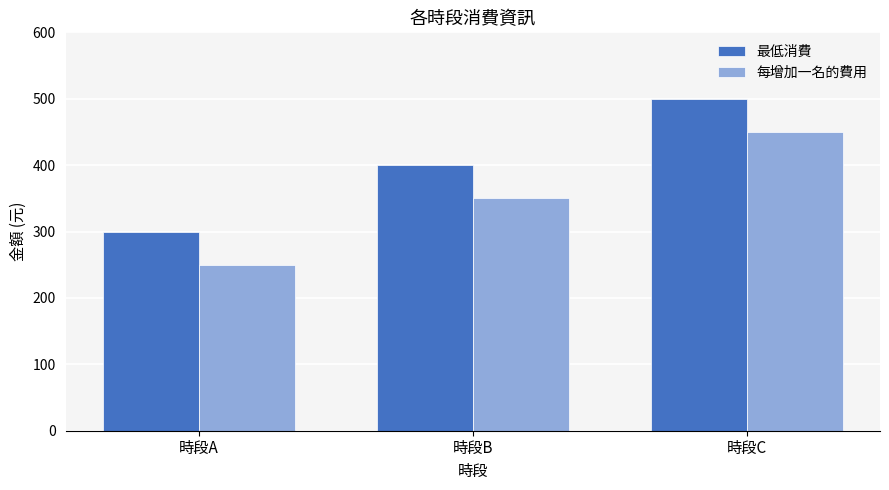

What value does the 每增加一名的費用 series have at 時段C, to the nearest 5?

450